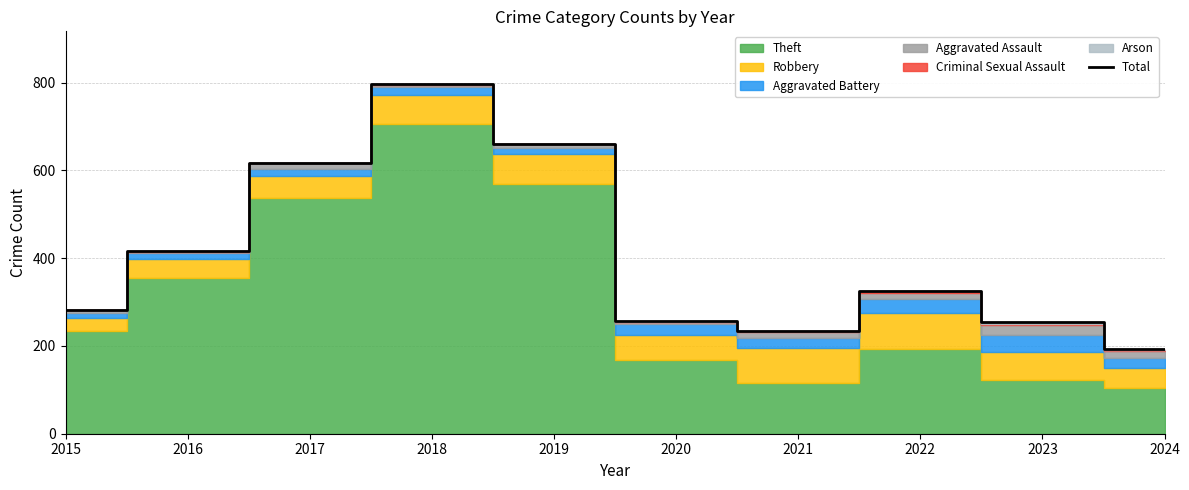

Where is the first local maximum?

2018